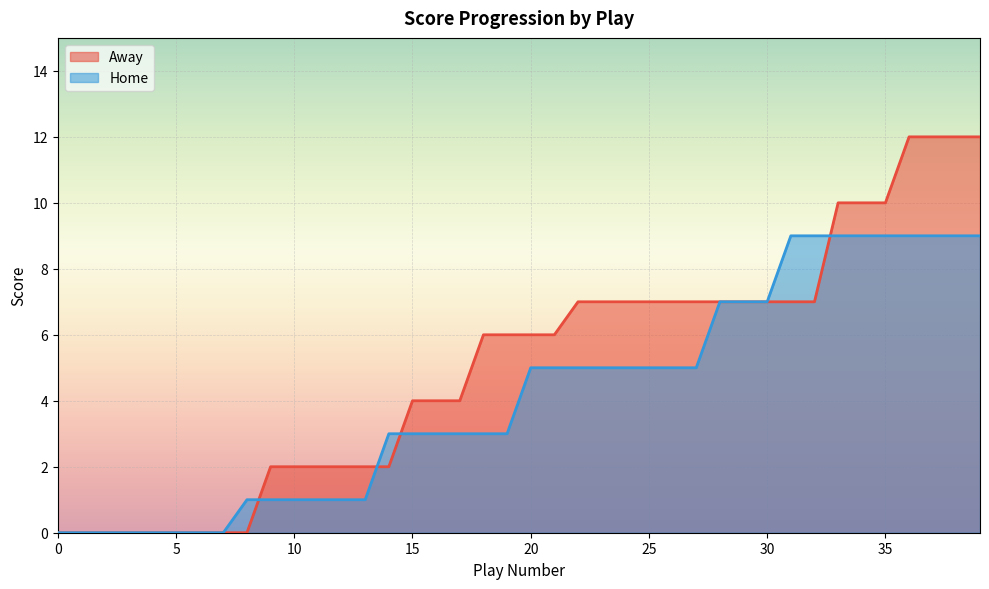

The Away series shows 7 at 25. True or false?

True